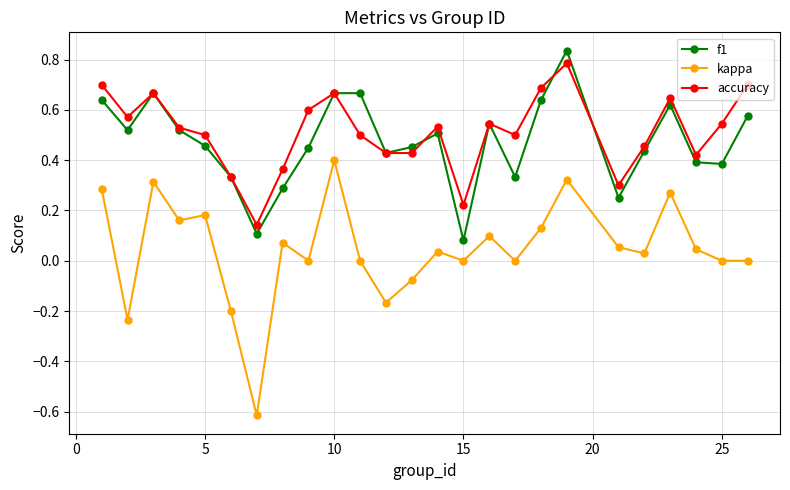

What is the lowest value of the kappa series?

-0.6